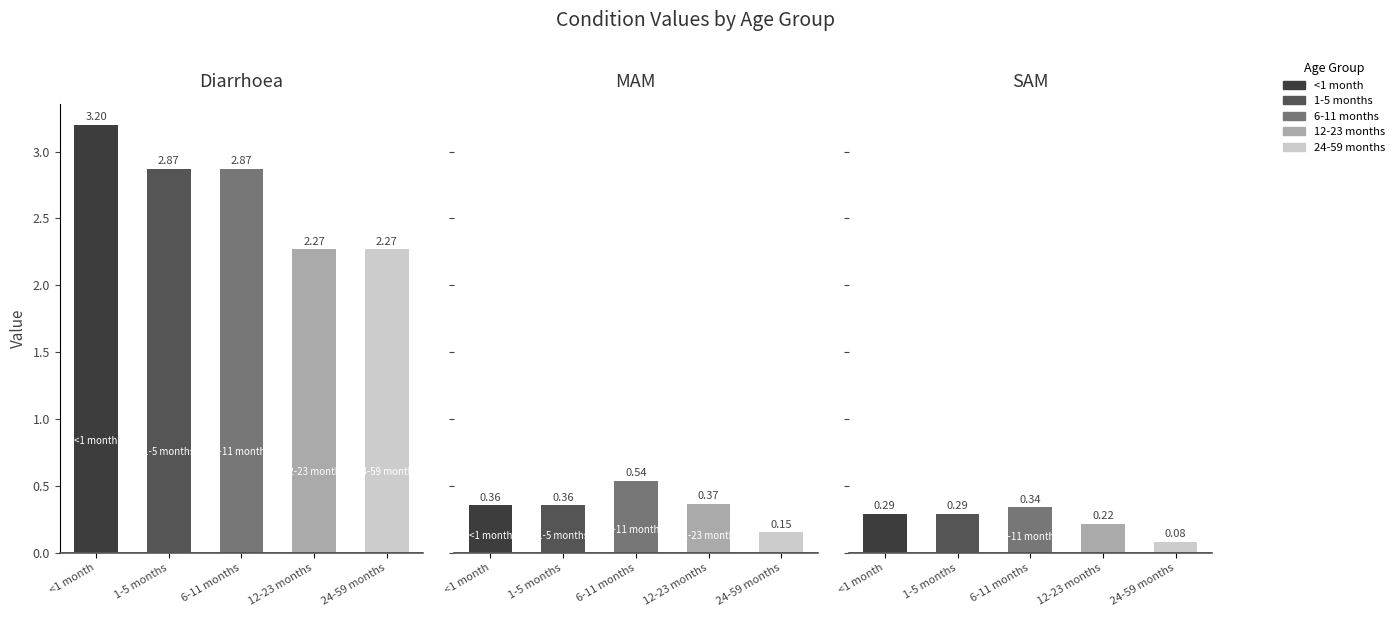

Which series has the largest range (max minus min)?

<1 month